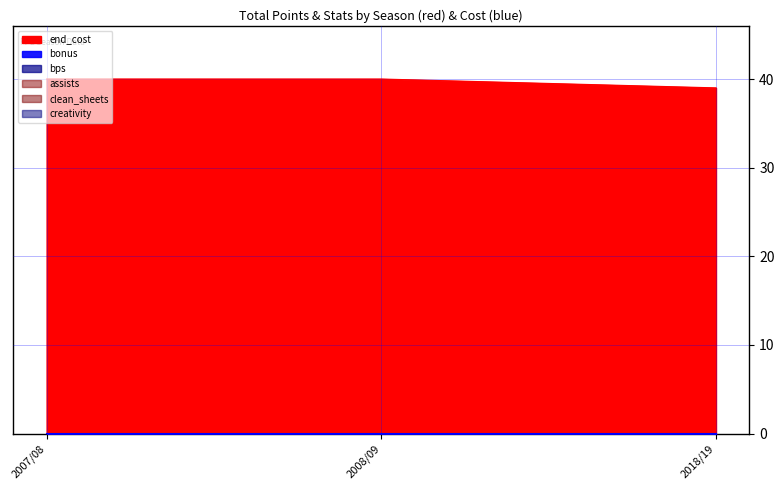

What is the label of the 3rd point from the left?

2018/19